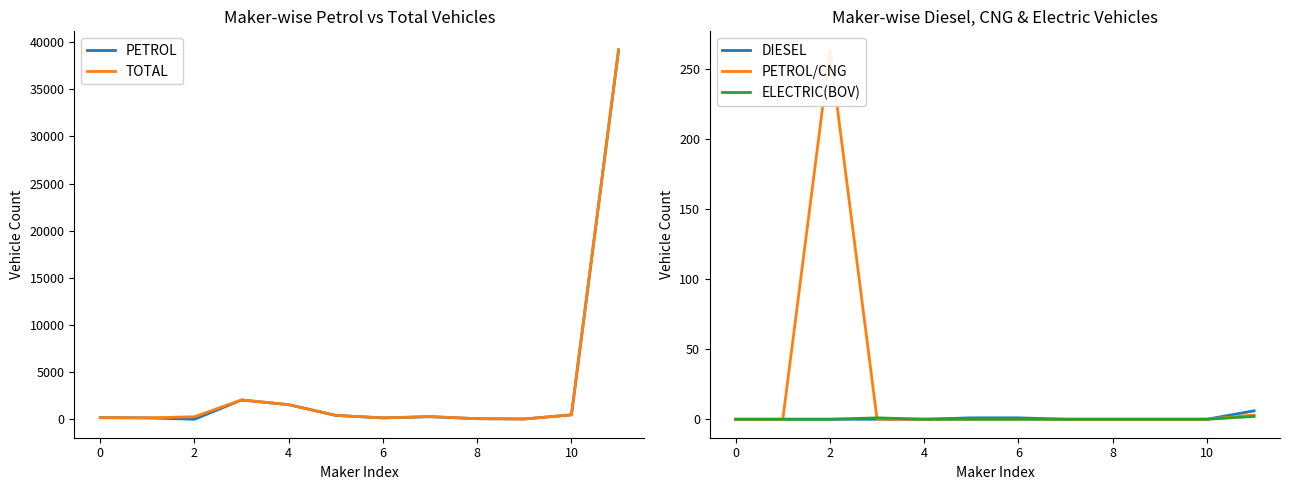

What is the highest value of the TOTAL series?

39179